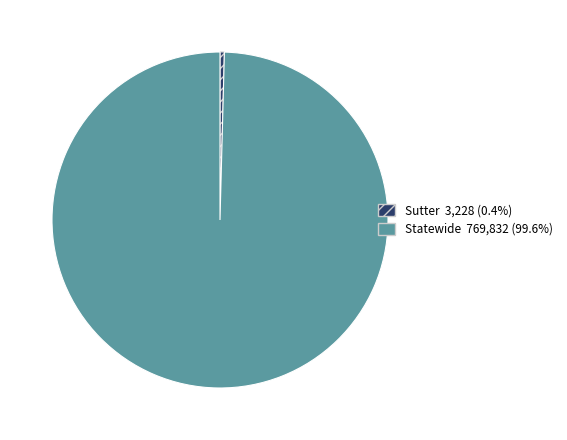

Does Sutter account for over 50% of the chart?

No